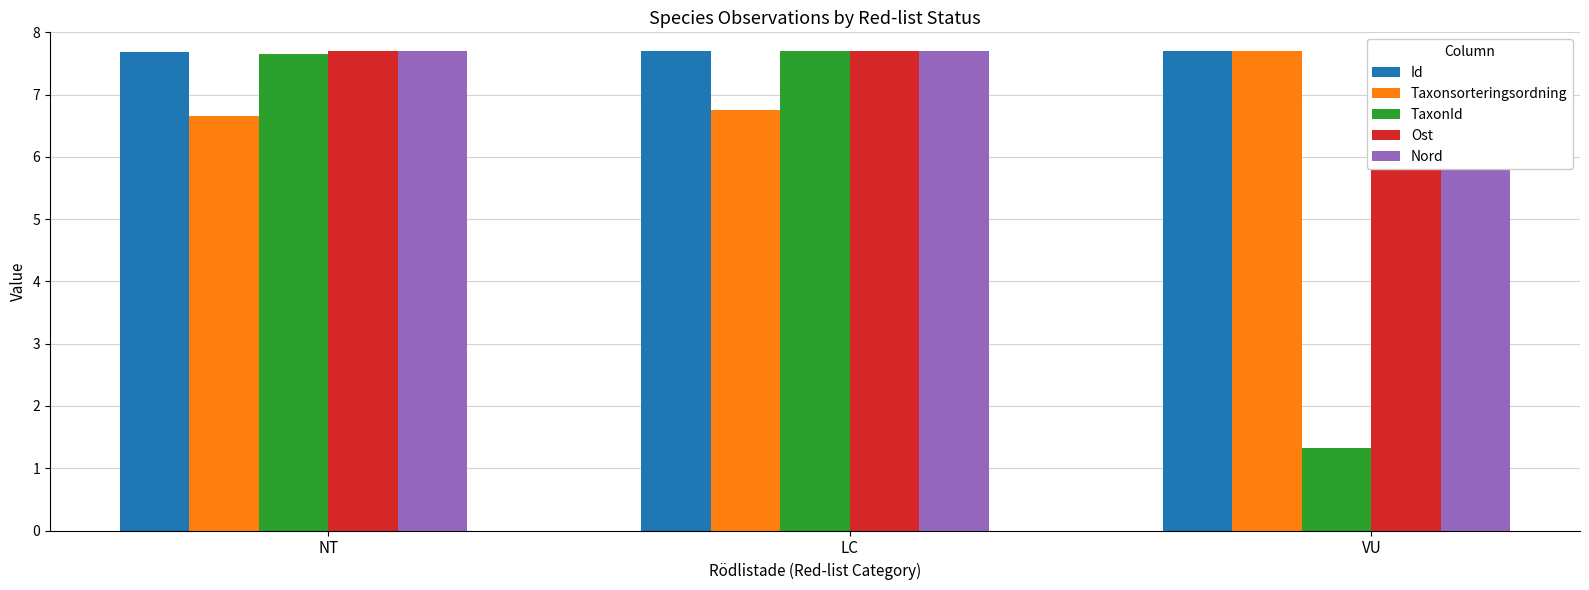

At NT, list the series in order from smallest to largest.

Taxonsorteringsordning, TaxonId, Id, Ost, Nord